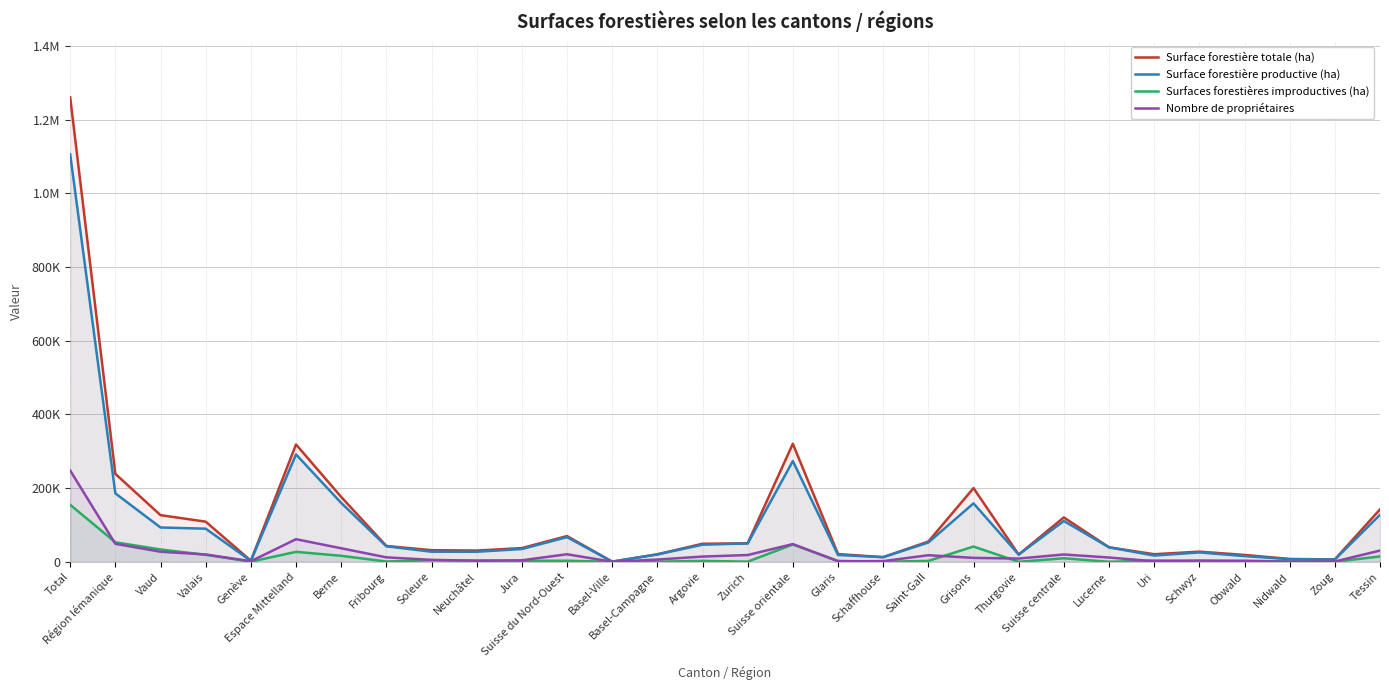

At which category does the chart reach its minimum across all series?

Basel-Ville